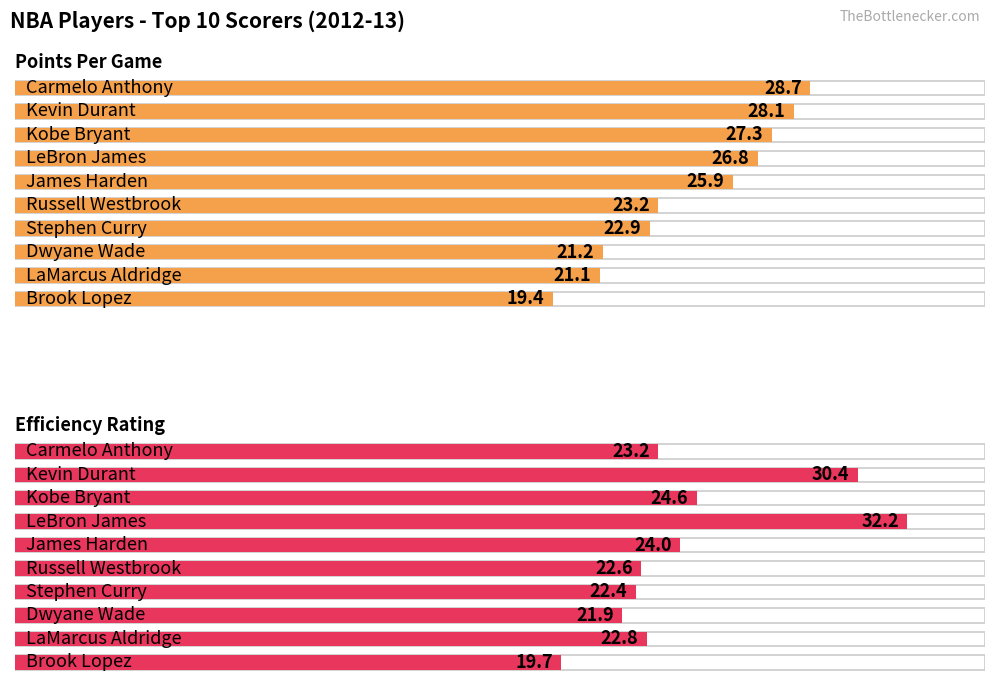

What is the difference between the second highest and second lowest values in the EFF series?

8.5